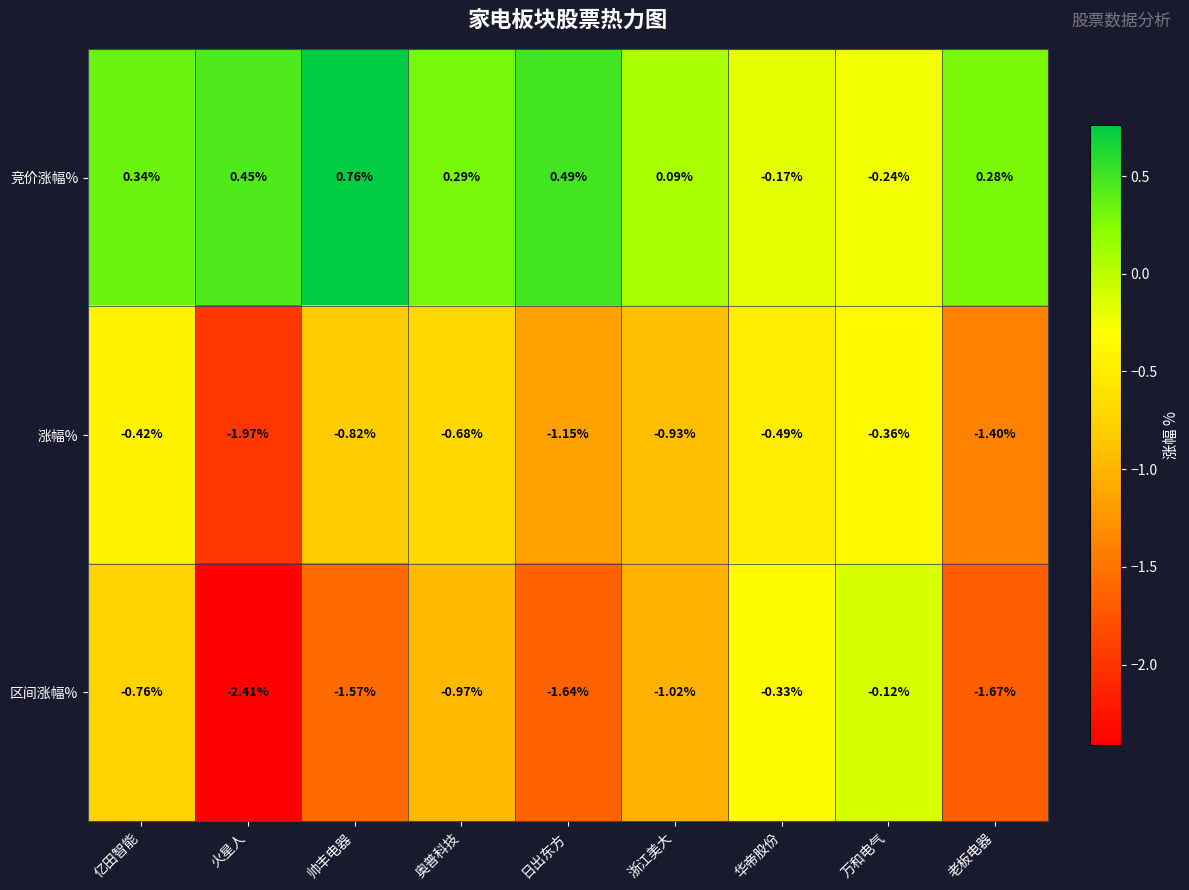

At how many categories does at least one series exceed 0?

7